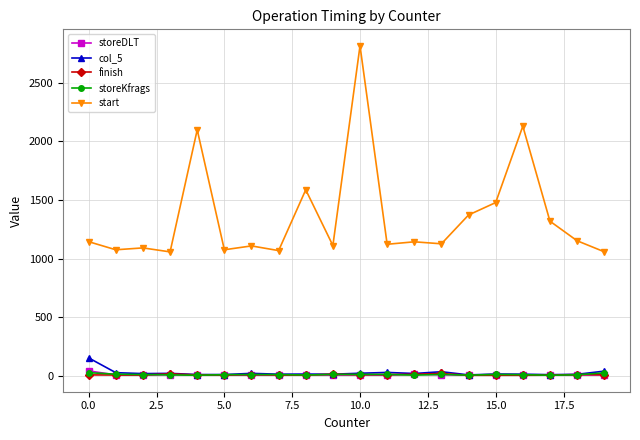

How many series are shown in this chart?

5